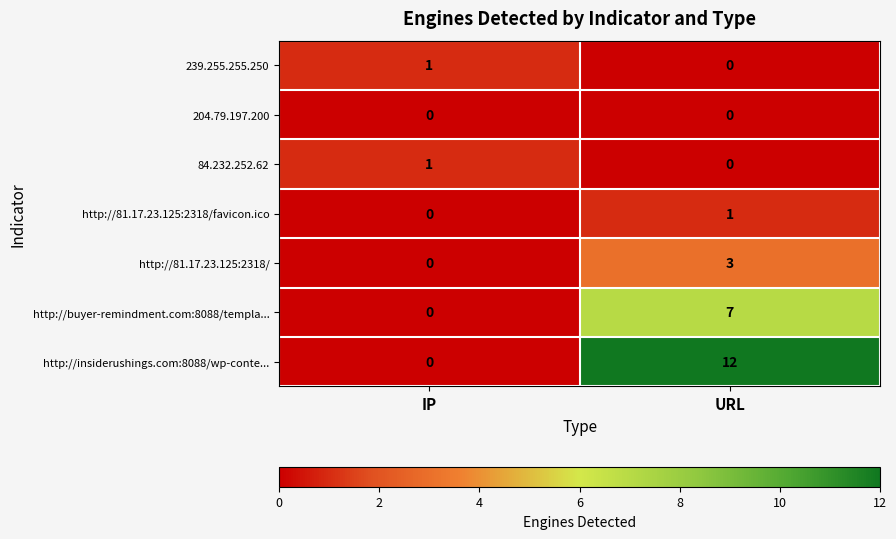

Which series changed the most between IP and URL?

http://insiderushings.com:8088/wp-conte...